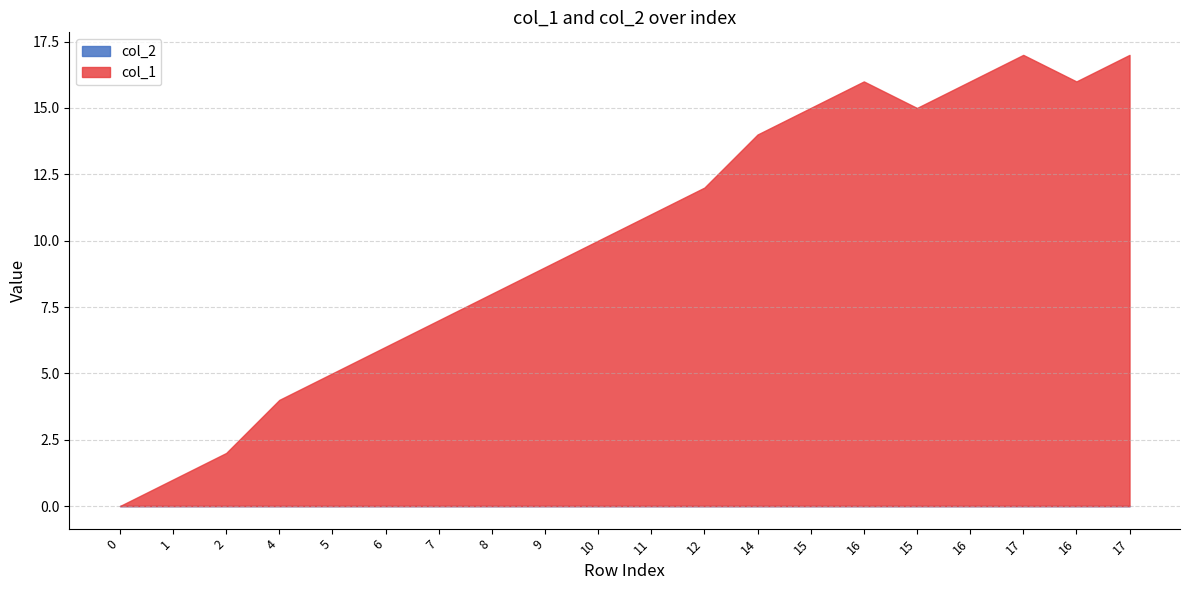

What is the difference between the maximum and minimum values in the col_1 series?

17